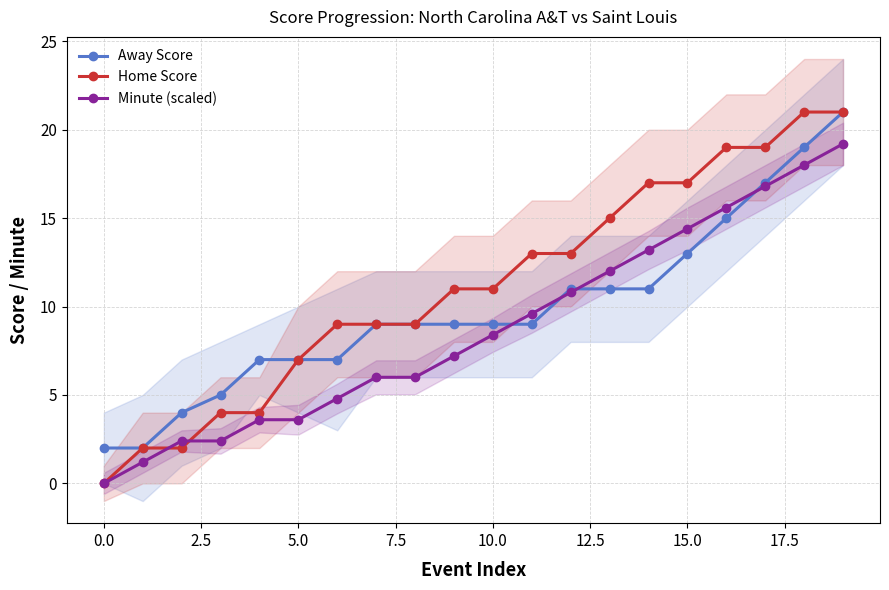

What is the maximum value for Away Score?

21.0